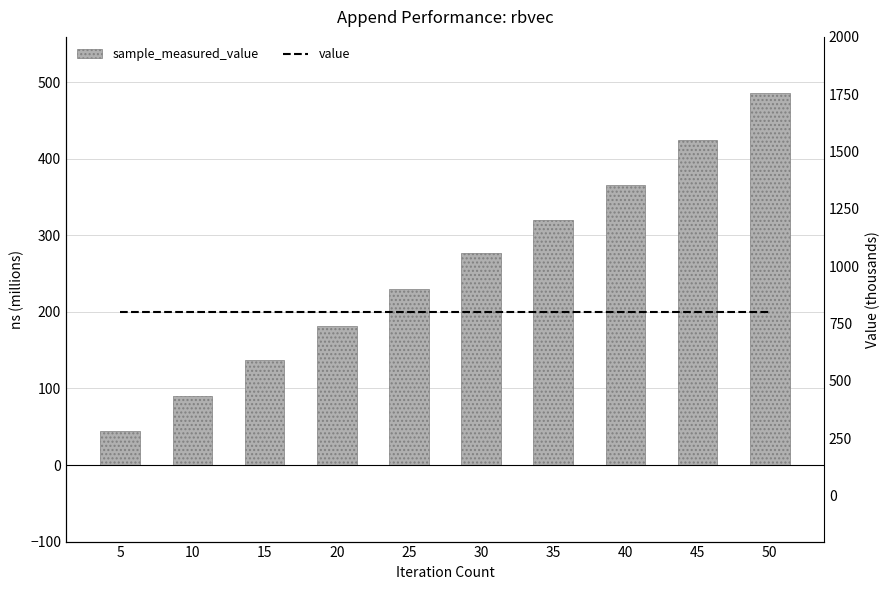

Count the number of categories in the chart.

10